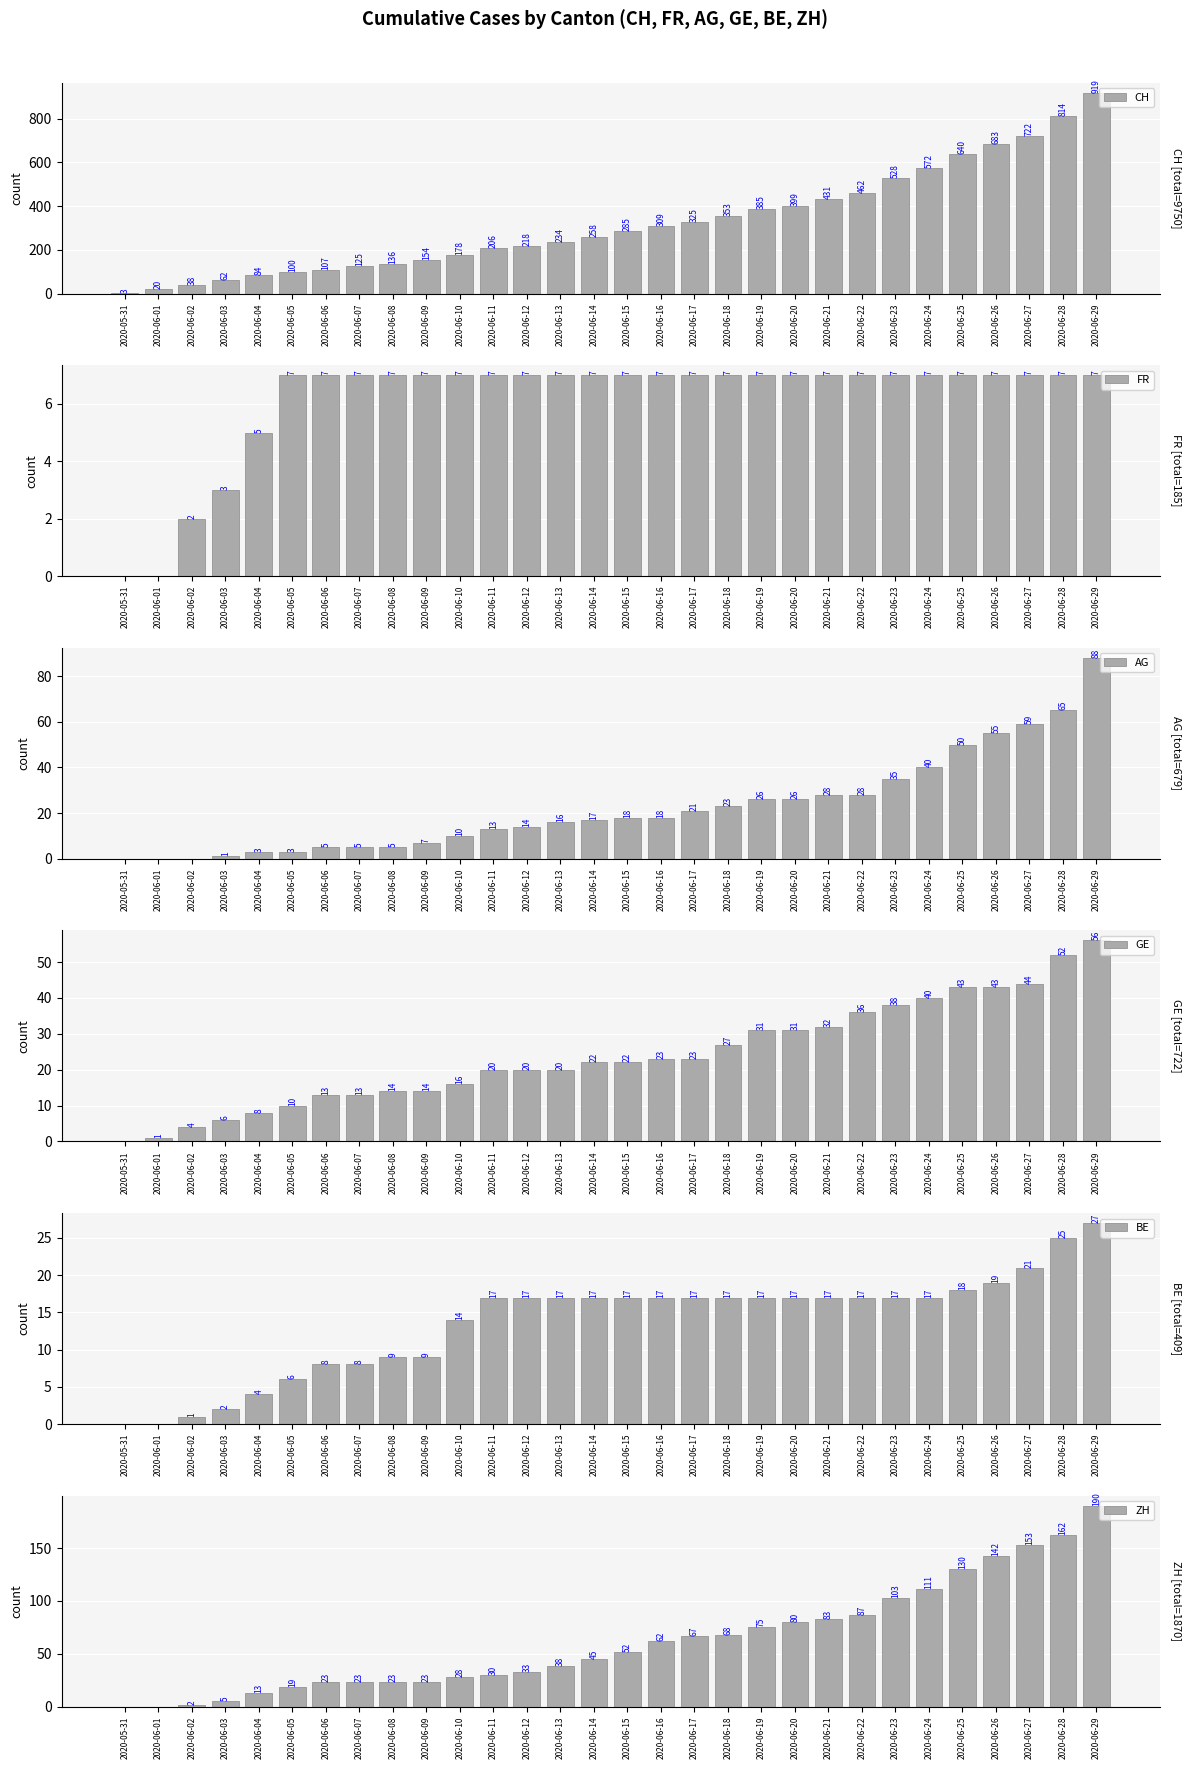

Reading right to left, extract all data points from this chart.

CH: 919	814	722	683	640	572	528	462	431	399	385	353	325	309	285	258	234	218	206	178	154	136	125	107	100	84	62	38	20	3
FR: 7	7	7	7	7	7	7	7	7	7	7	7	7	7	7	7	7	7	7	7	7	7	7	7	7	5	3	2	0	0
AG: 88	65	59	55	50	40	35	28	28	26	26	23	21	18	18	17	16	14	13	10	7	5	5	5	3	3	1	0	0	0
GE: 56	52	44	43	43	40	38	36	32	31	31	27	23	23	22	22	20	20	20	16	14	14	13	13	10	8	6	4	1	0
BE: 27	25	21	19	18	17	17	17	17	17	17	17	17	17	17	17	17	17	17	14	9	9	8	8	6	4	2	1	0	0
ZH: 190	162	153	142	130	111	103	87	83	80	75	68	67	62	52	45	38	33	30	28	23	23	23	23	19	13	5	2	0	0